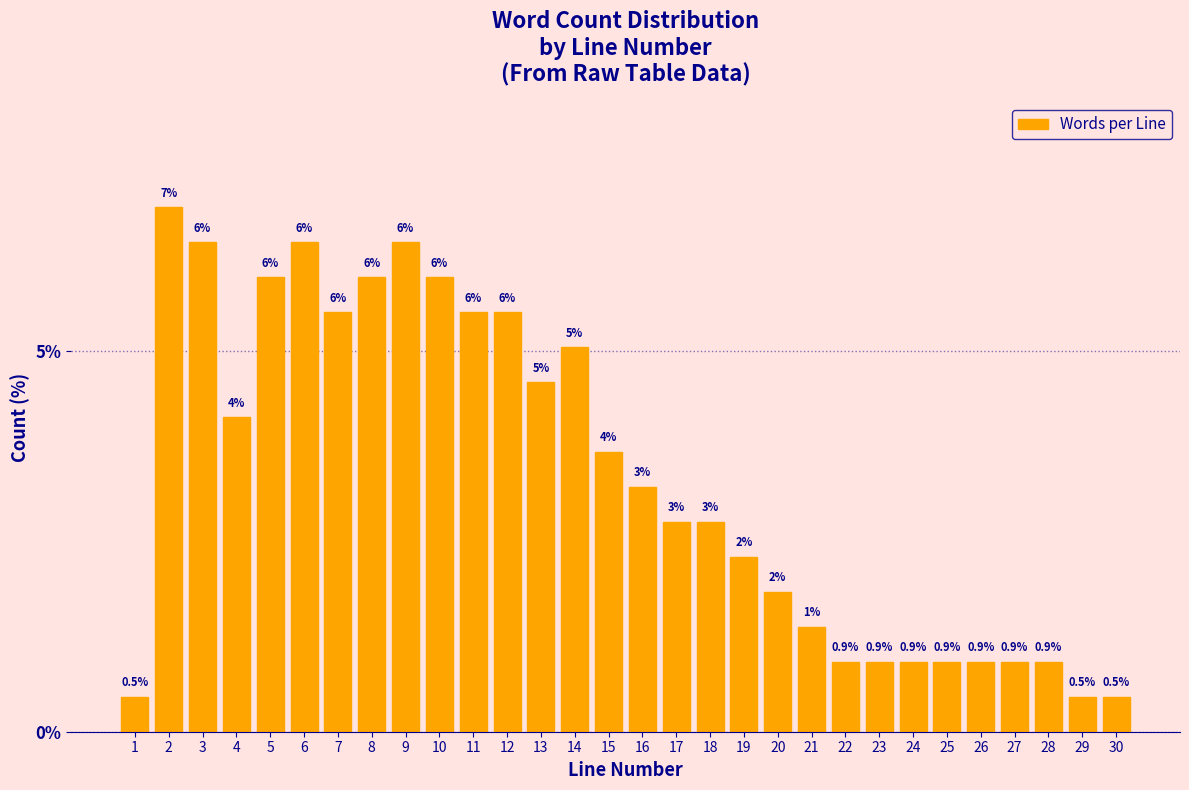

What is the value of the 24th bar from the left?

0.9